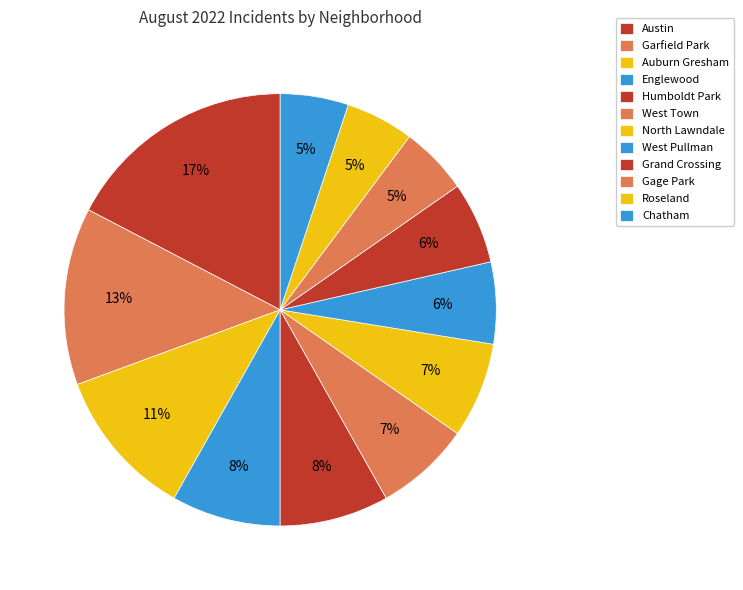

How many segments does this pie chart have?

12